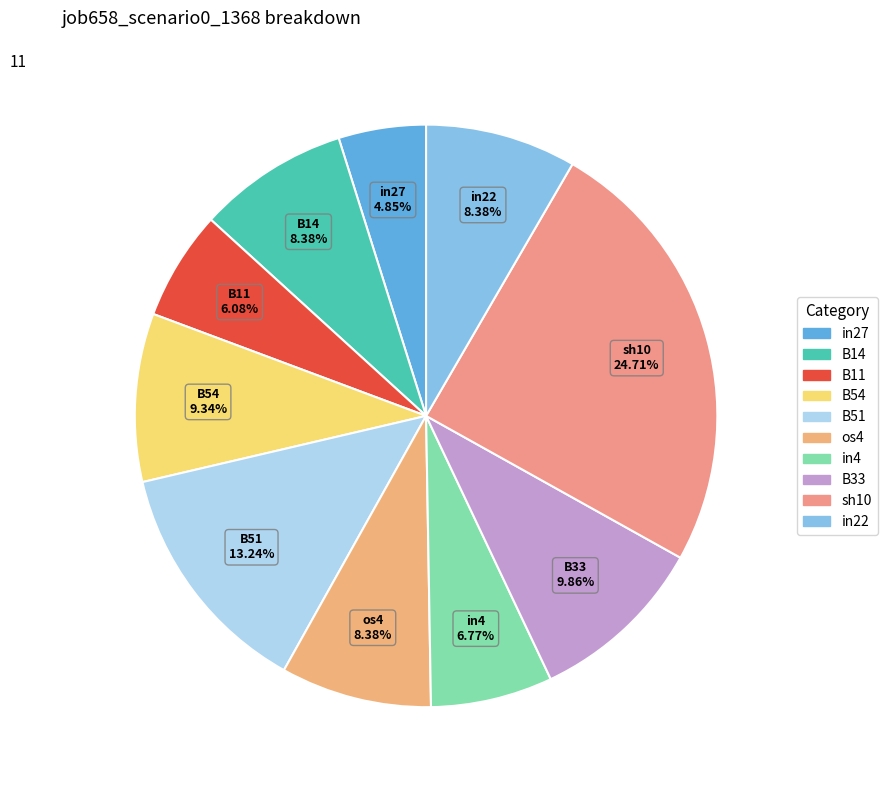

What percentage is the B33 slice, to the nearest percent?

10%